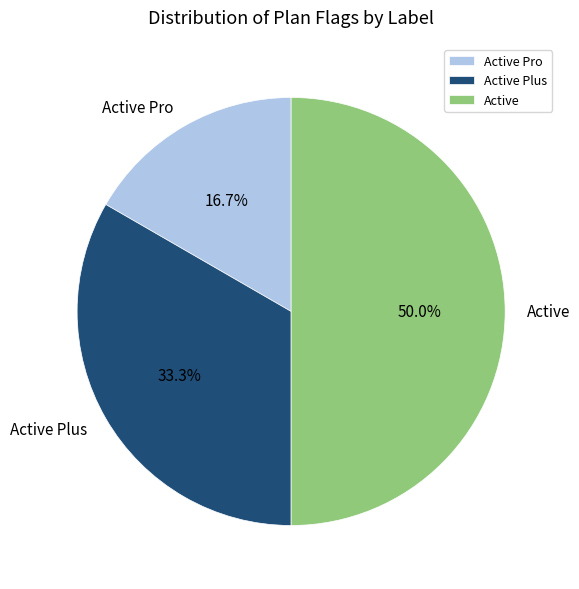

To the nearest percent, what is the difference between the Active and Active Pro slice percentages?

33%